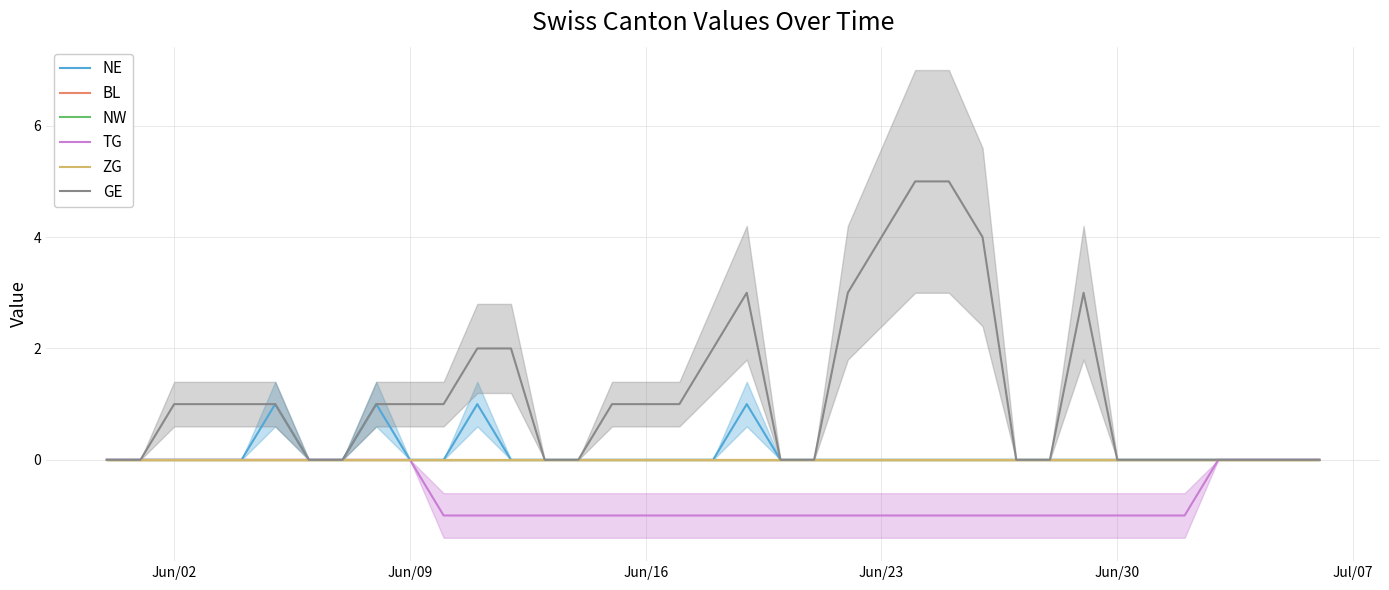

True or false: NW has more than 1 points higher than both neighbors.

False